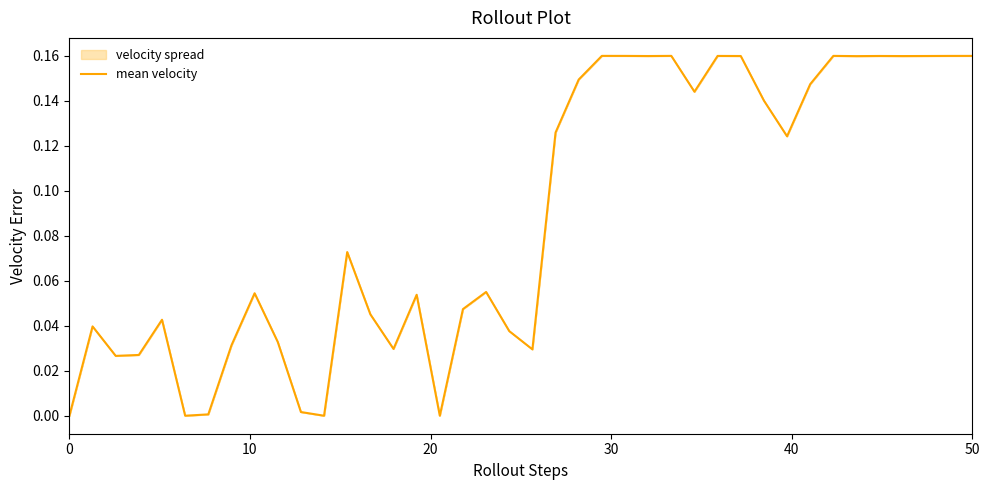

How many points are lower than both their immediate neighbors (excluding endpoints)?

11